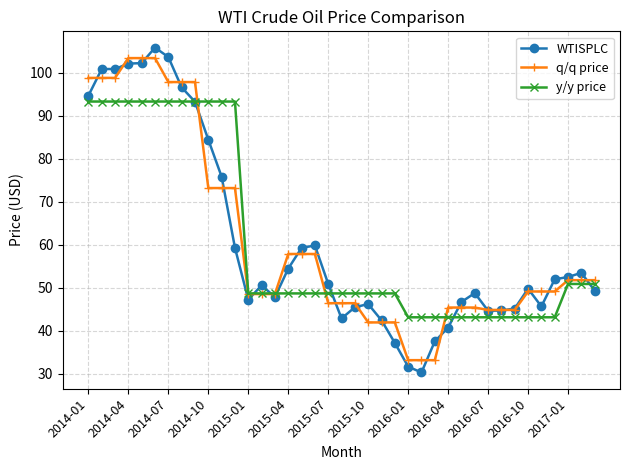

How many data points does each series have?

39